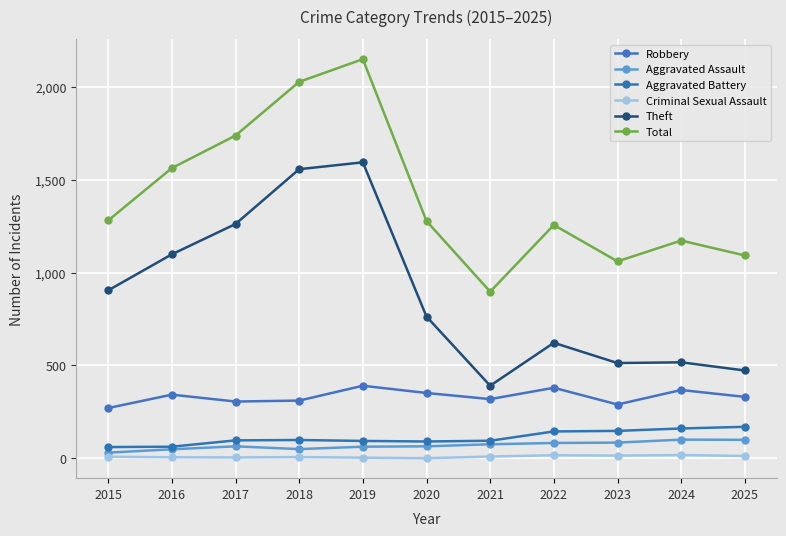

Is this an area chart (filled region under the line)?

No